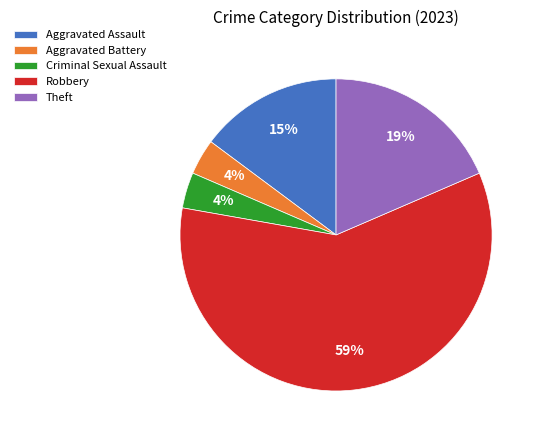

Which slice is the largest?

Robbery